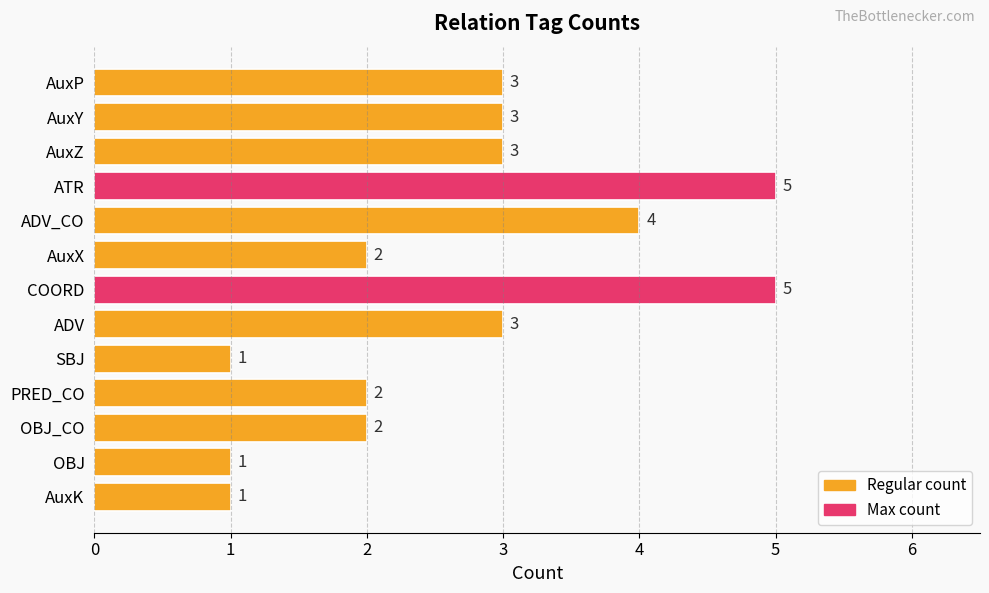

What is the difference between the second highest and minimum values?

4